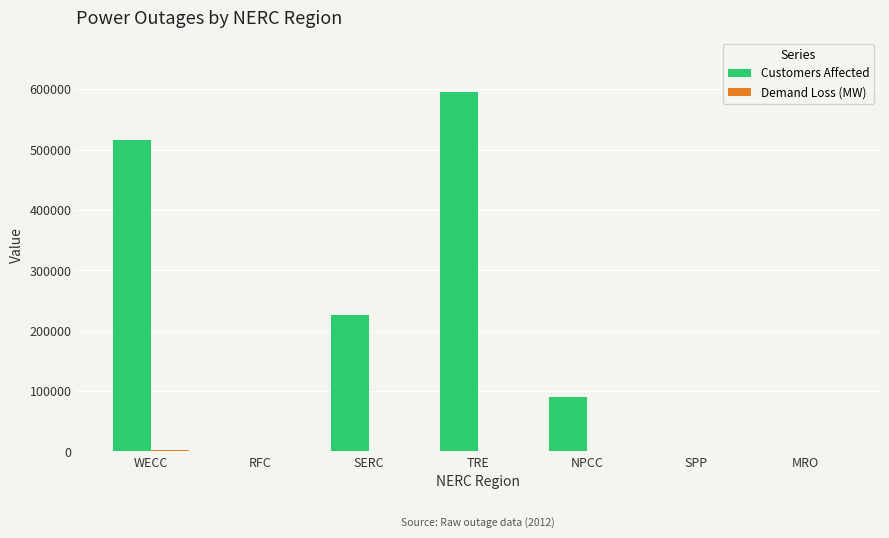

The value of Customers Affected at WECC is 303829. True or false?

False